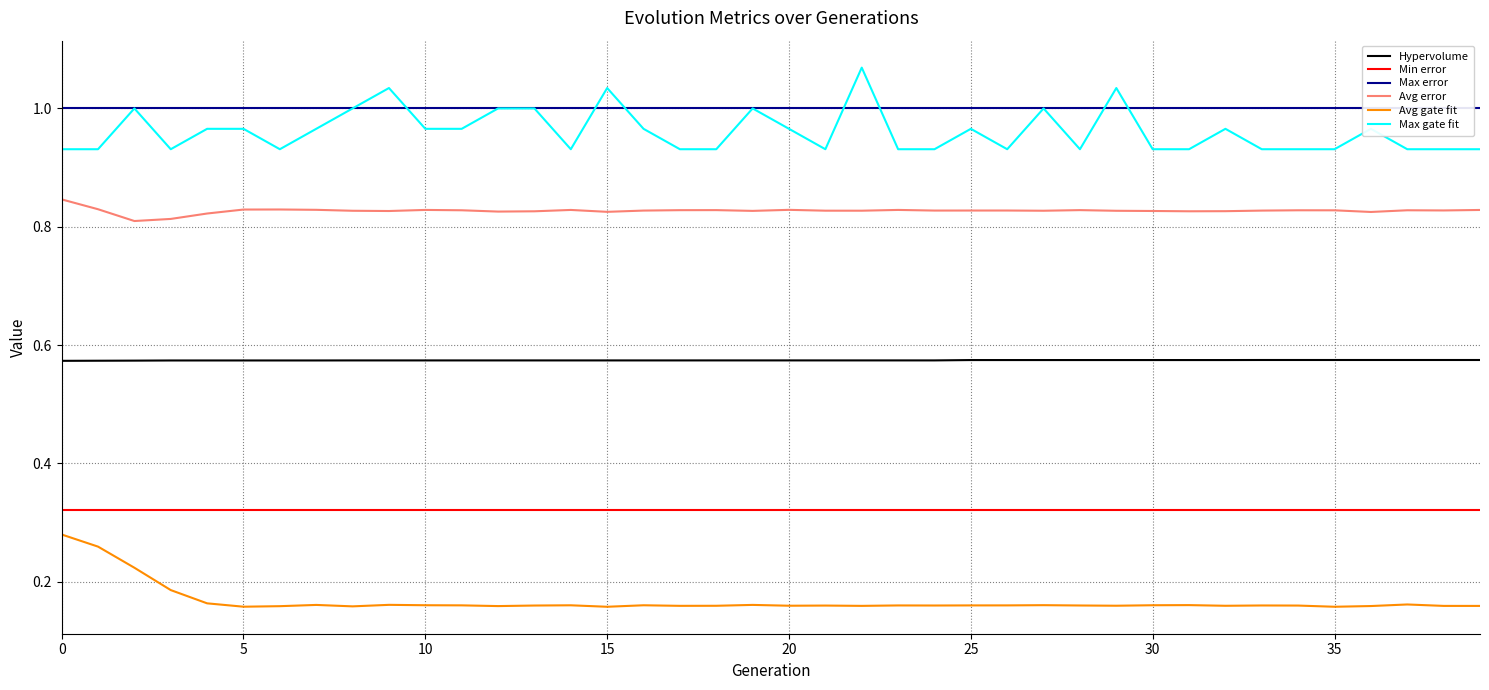

What is the maximum value shown in the chart?

1.1